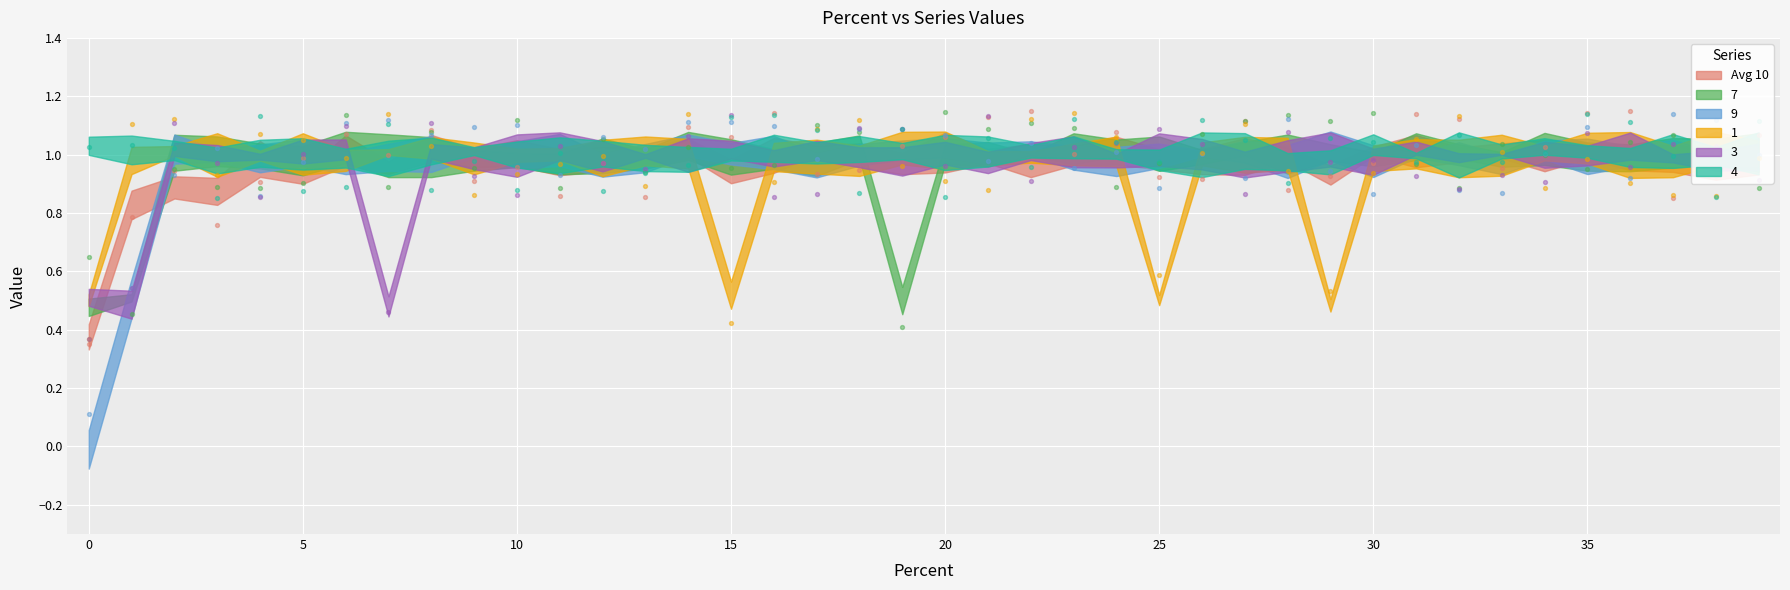

Which series contains the lowest Y value?

9